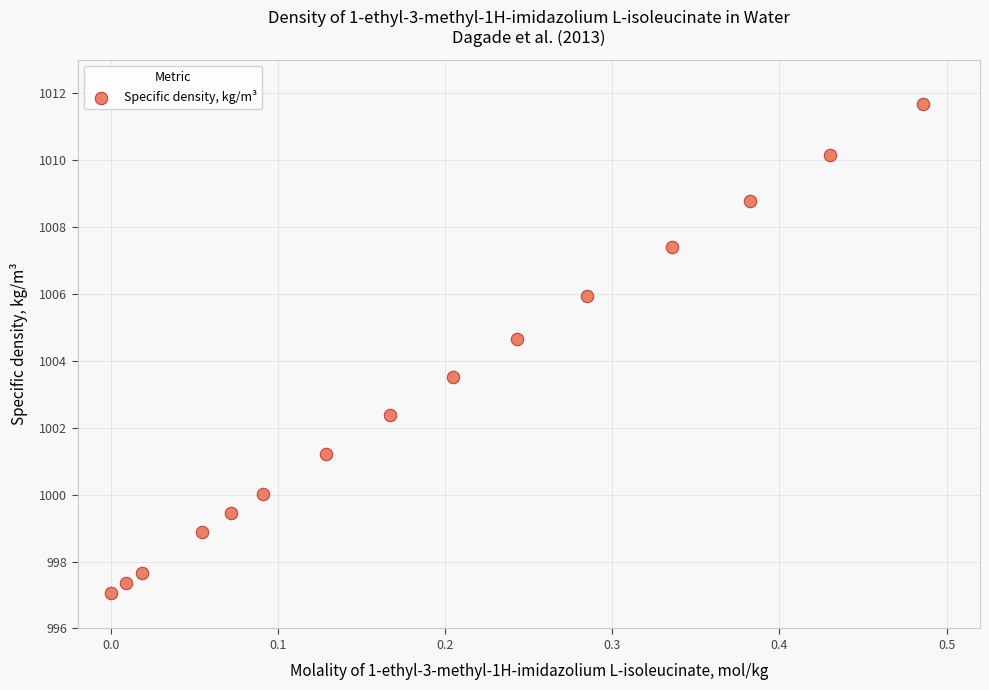

What is the range of Y values (max minus min)?

14.6